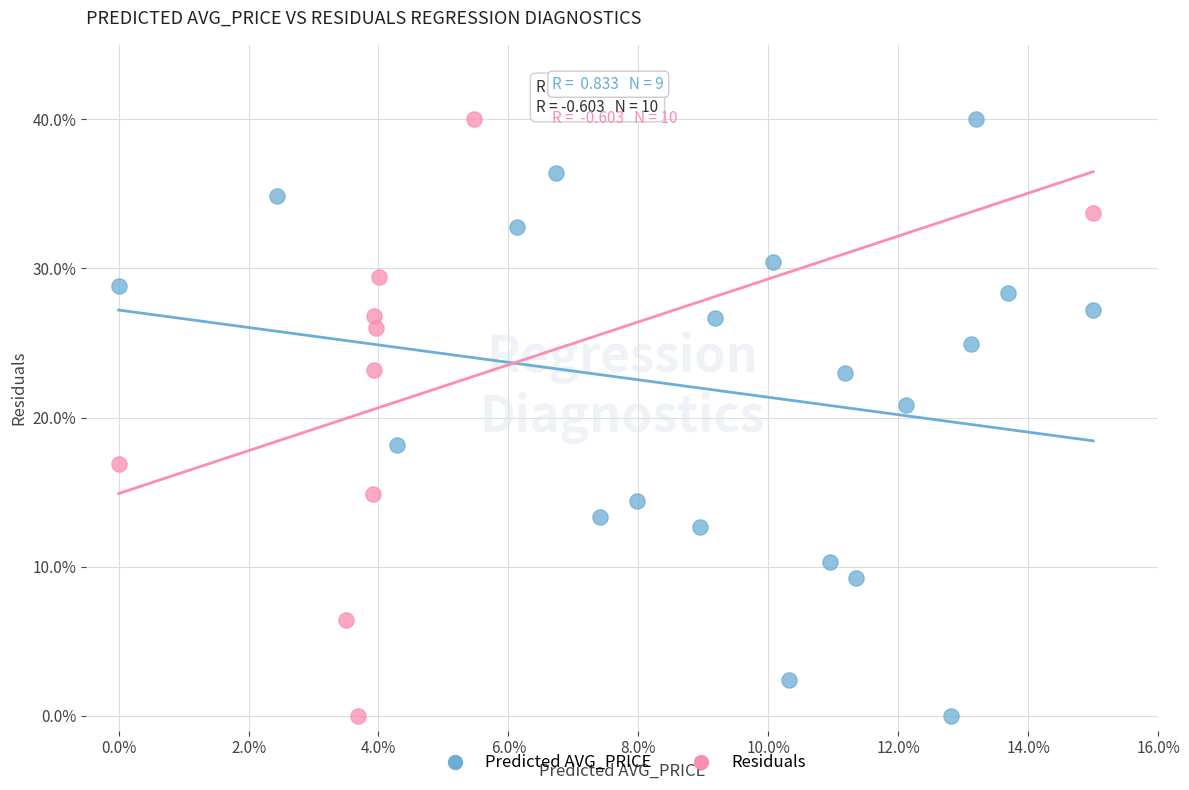

What are all the series names shown in the legend?

Predicted AVG_PRICE, Residuals